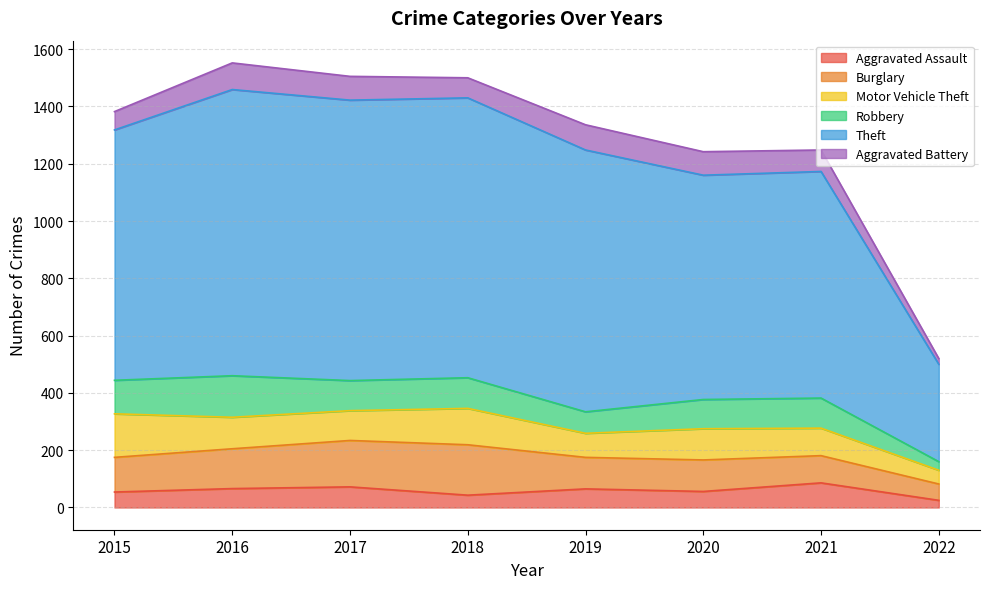

Rank the series by their maximum value, from highest to lowest.

Theft, Burglary, Motor Vehicle Theft, Robbery, Aggravated Battery, Aggravated Assault